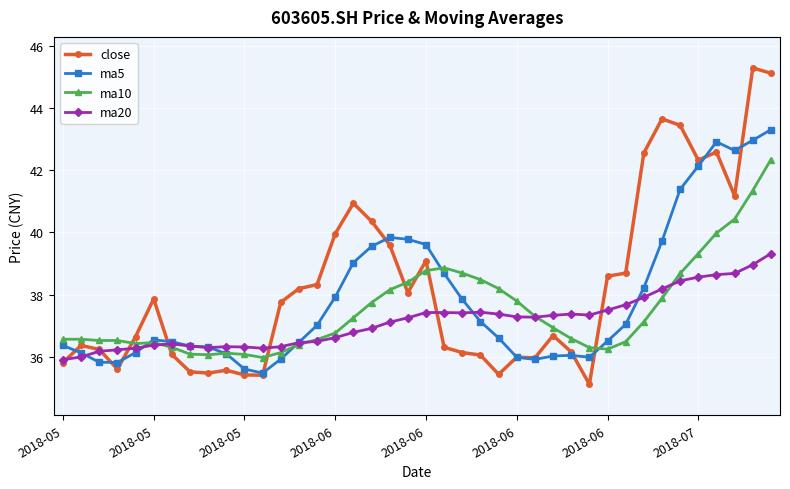

What is the highest value of the ma10 series?

42.4